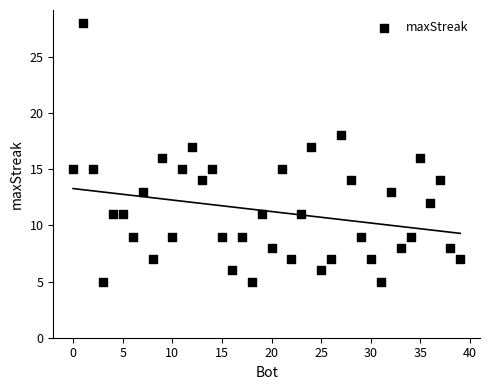

What is the range of Y values (max minus min)?

23